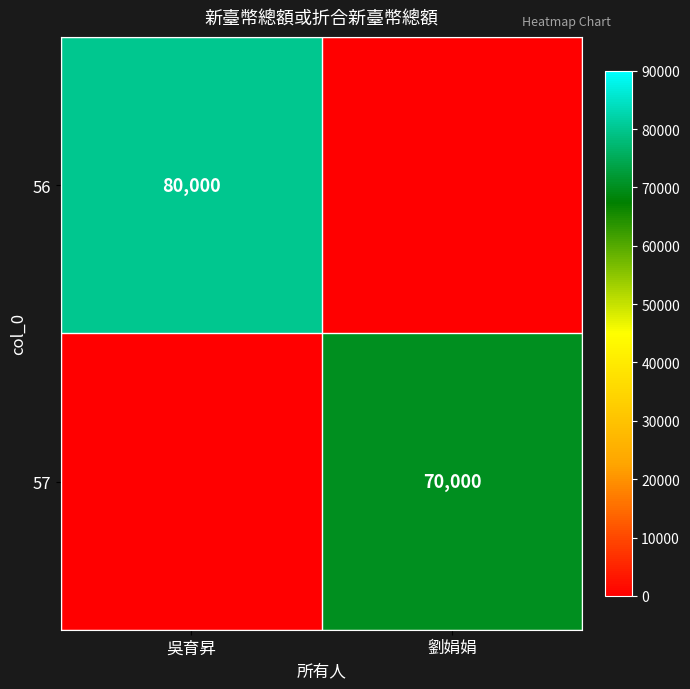

The value of 57 at 劉娟娟 is 70000. True or false?

True